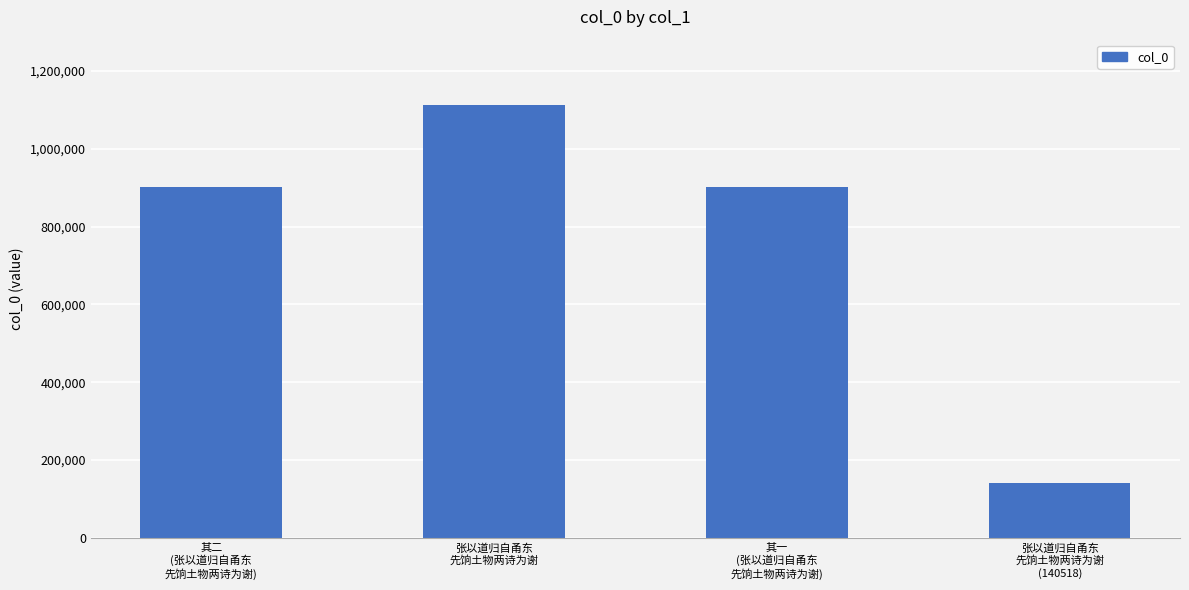

At which category does the chart reach its peak across all series?

张以道归自甬东
先饷土物两诗为谢